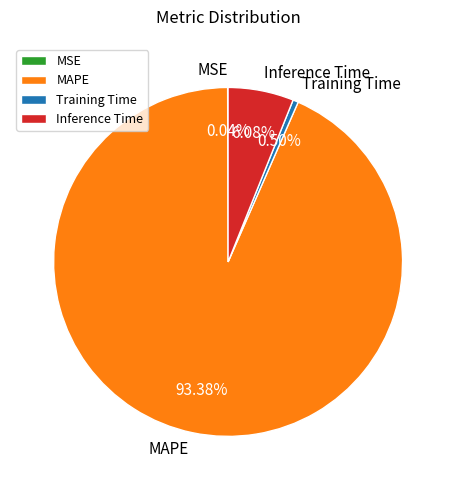

Is MAPE the majority of the pie?

Yes